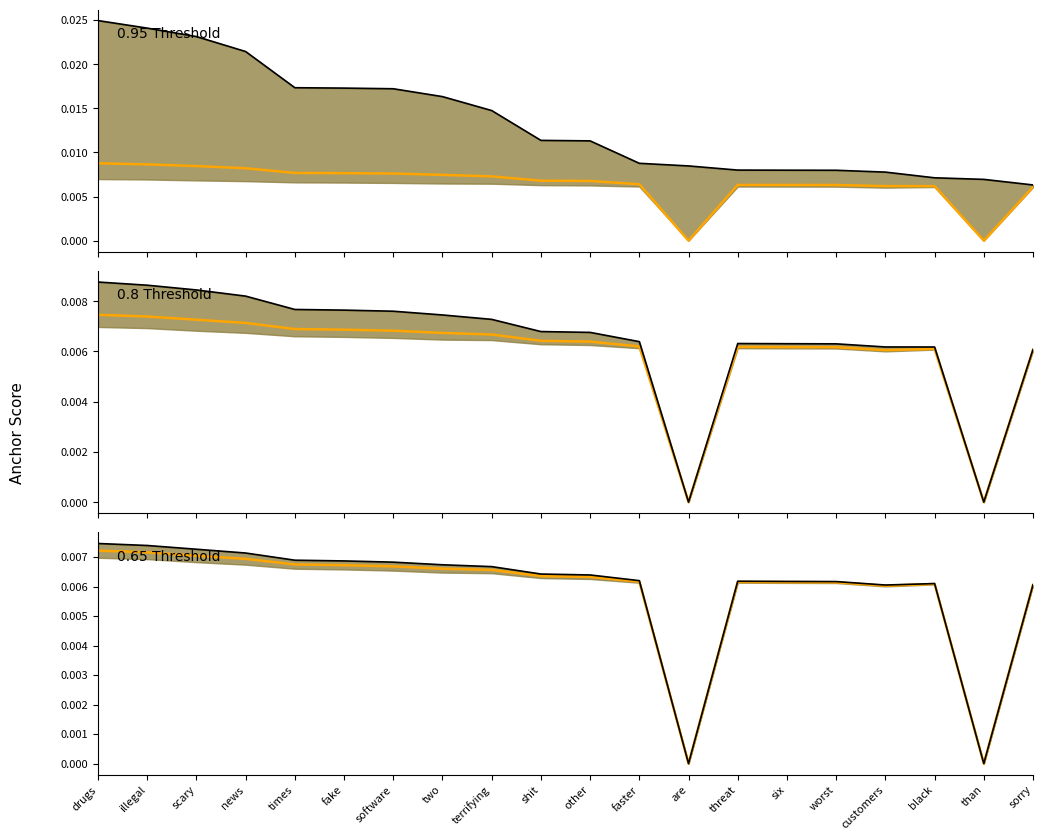

Which label corresponds to the largest value in the chart?

drugs